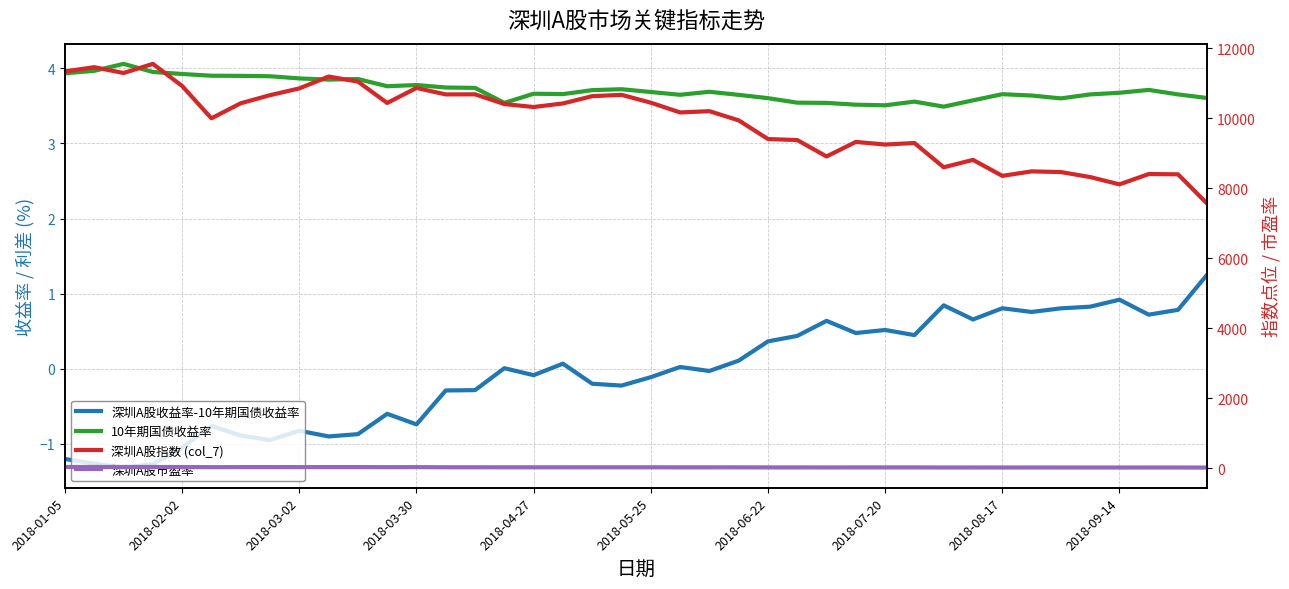

Which series has the largest range (max minus min)?

深圳A股指数 (col_7)